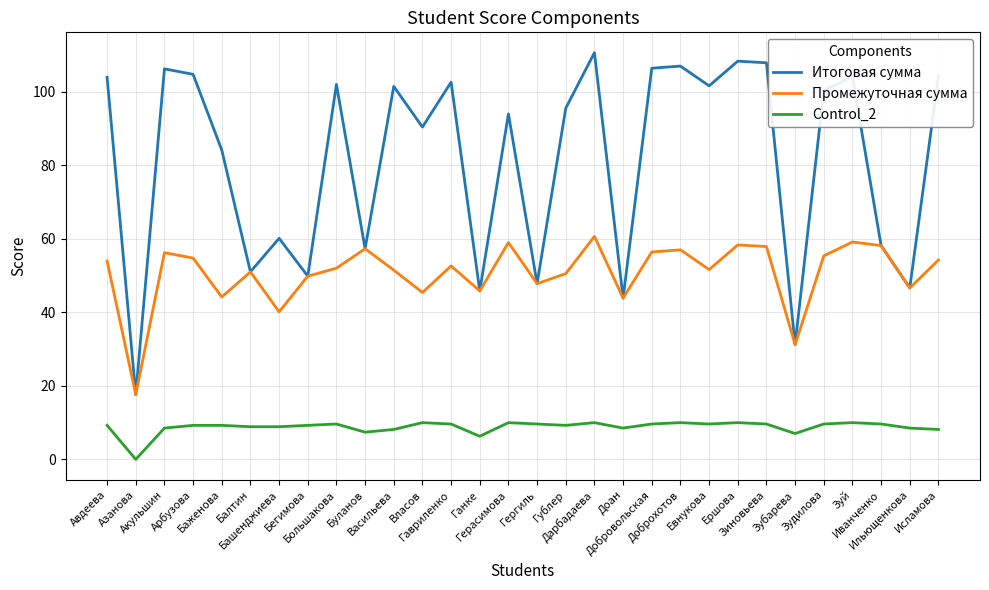

How many values in the Итоговая сумма series are below 100?

15